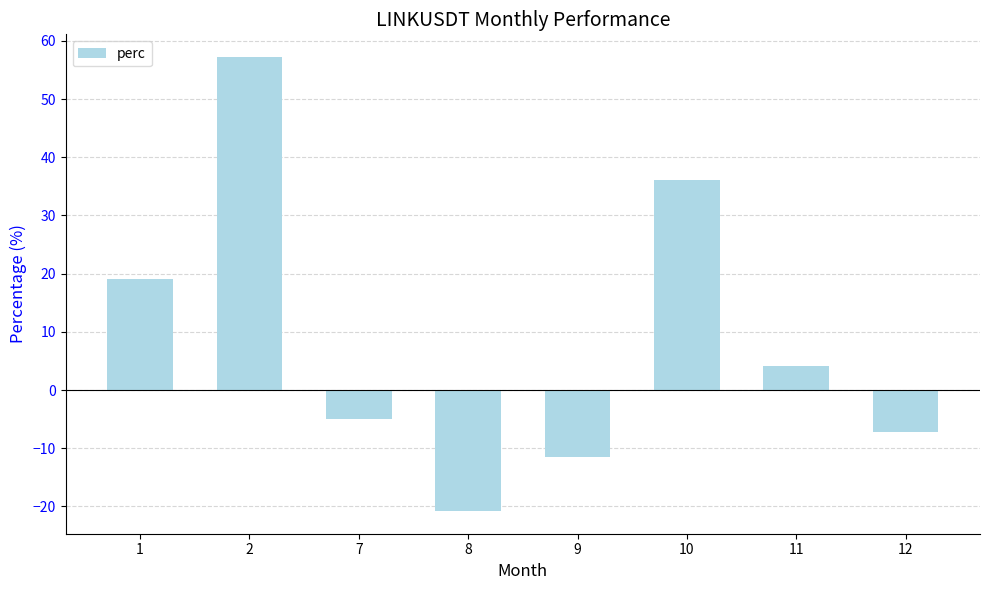

What is the smallest value displayed?

-20.8